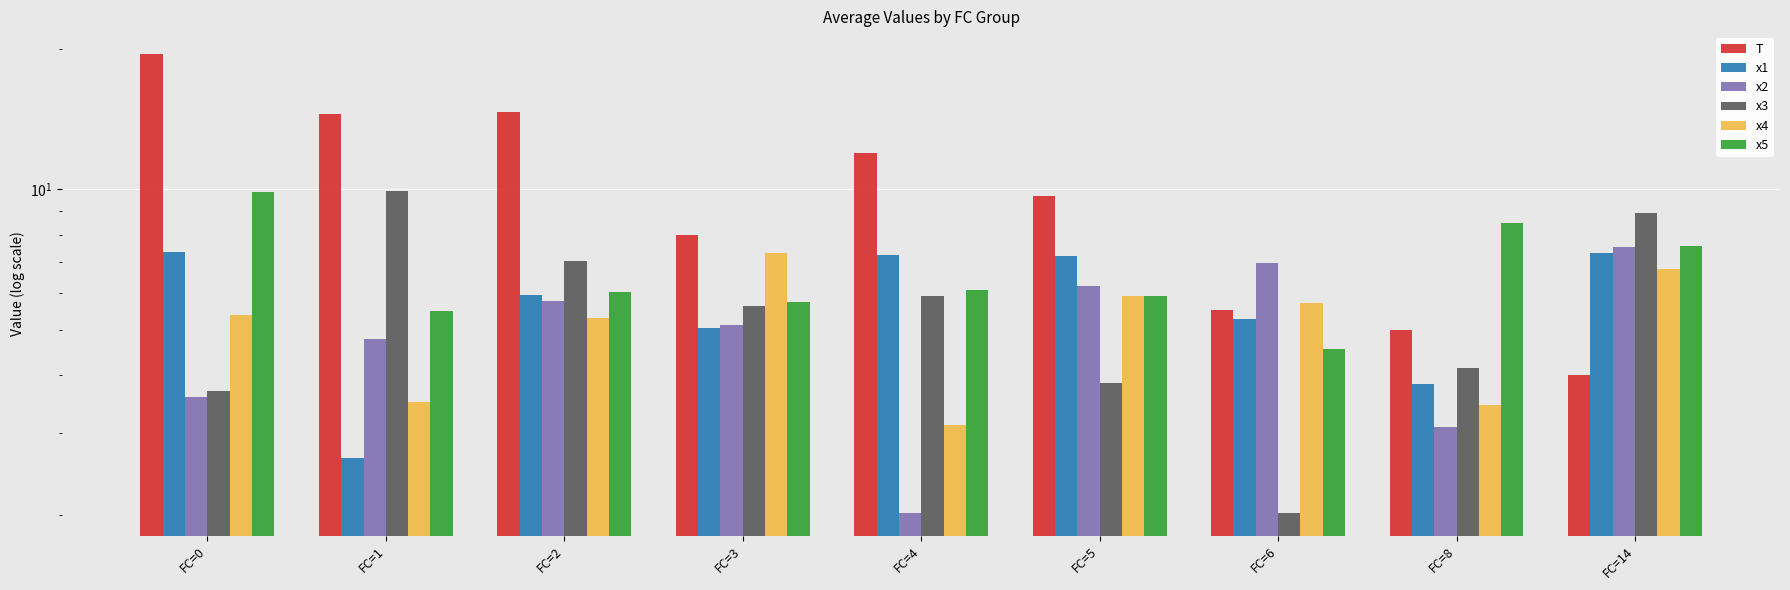

Is the value of x2 at FC=3 greater than the value of T at FC=3?

No